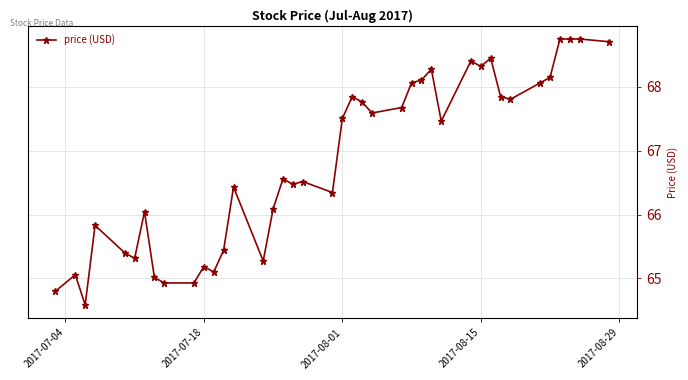

True or false: the data has more than 1 interior local peaks.

True